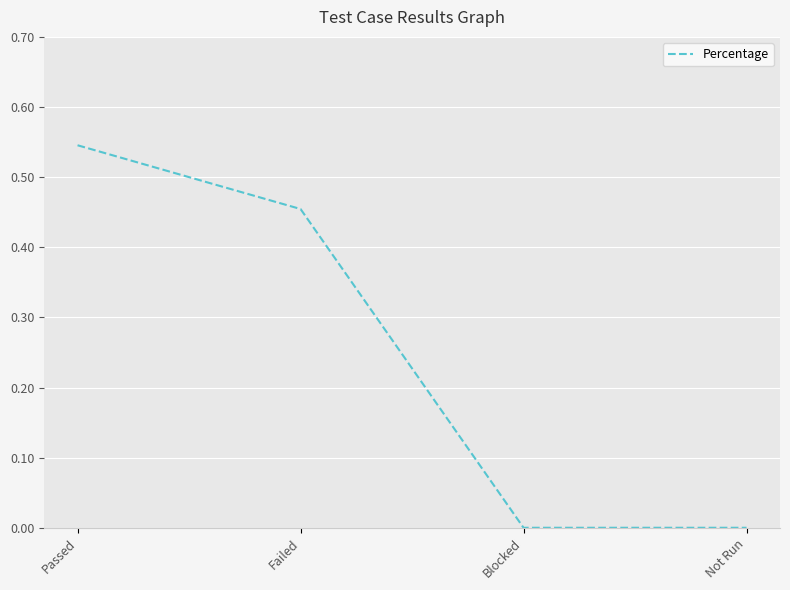

What is the sum of all values?

1.0